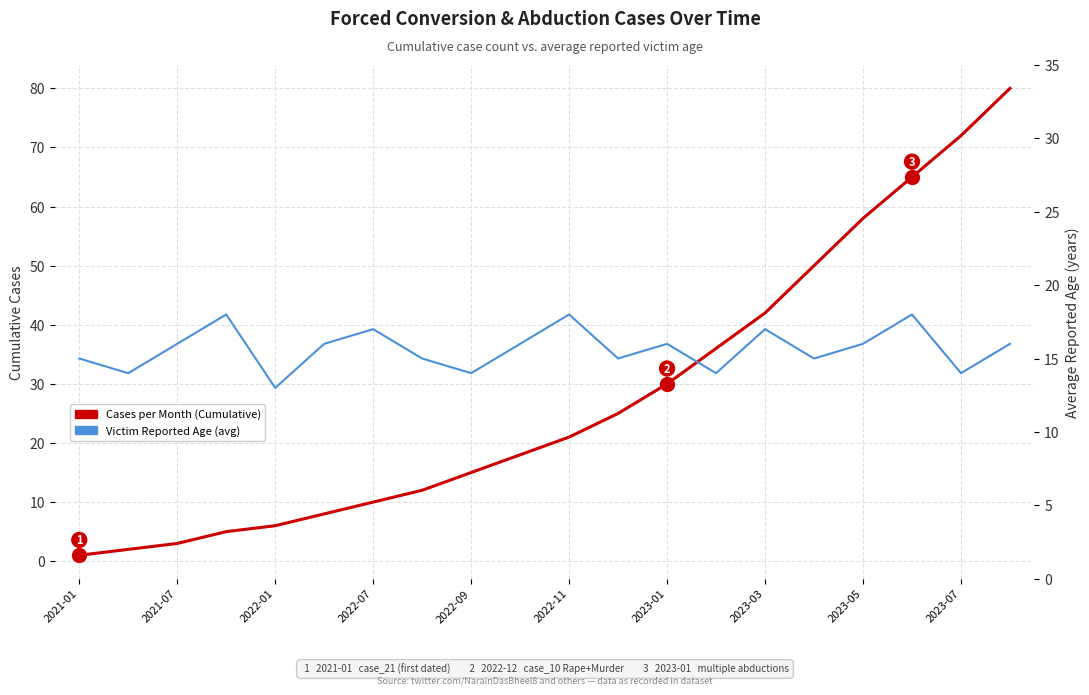

How many intersections are there between Victim Reported Age (avg) and Cases per Month (Cumulative)?

1